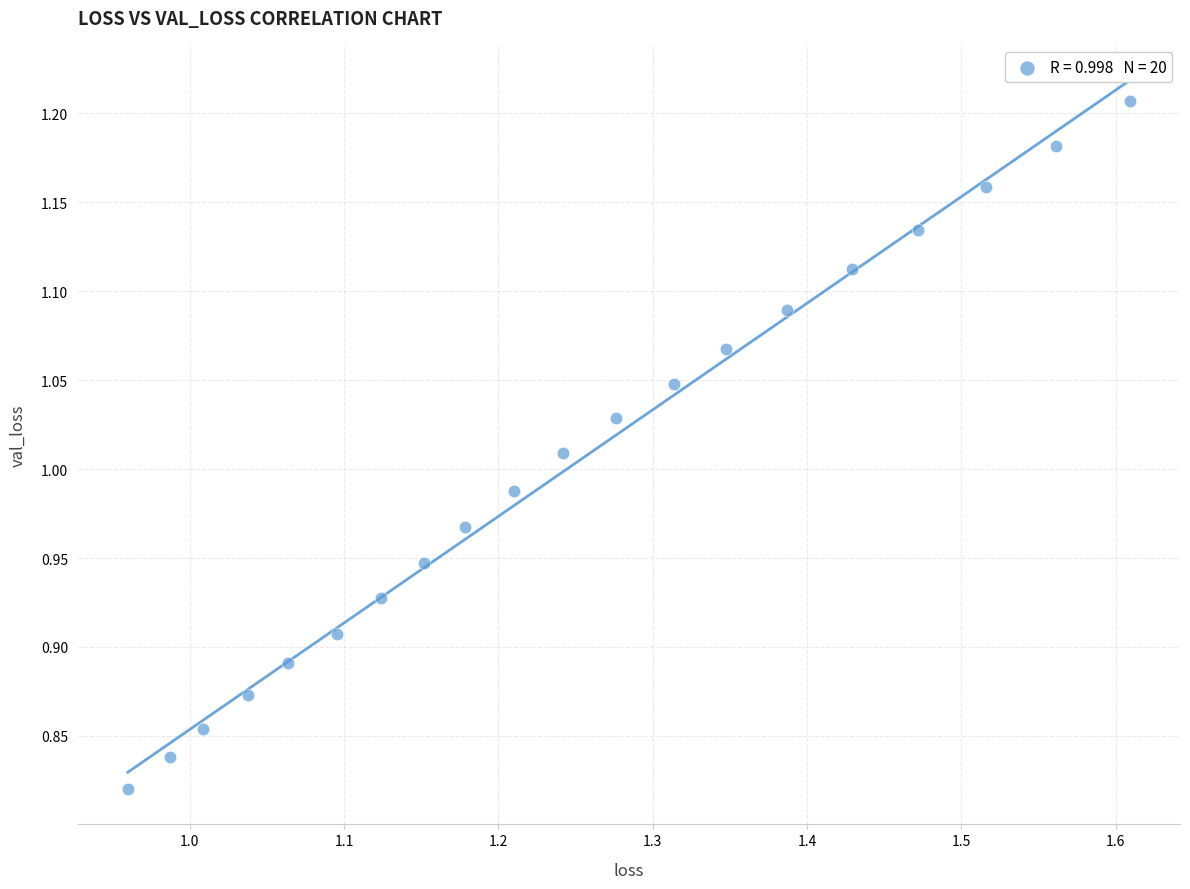

What is the range of X values (max minus min)?

0.6